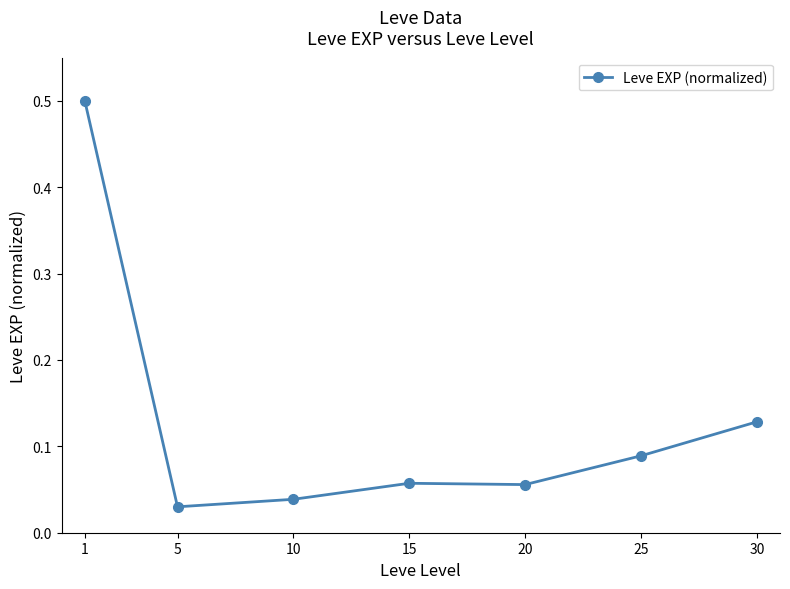

Between 15 and 30, which is larger?

30